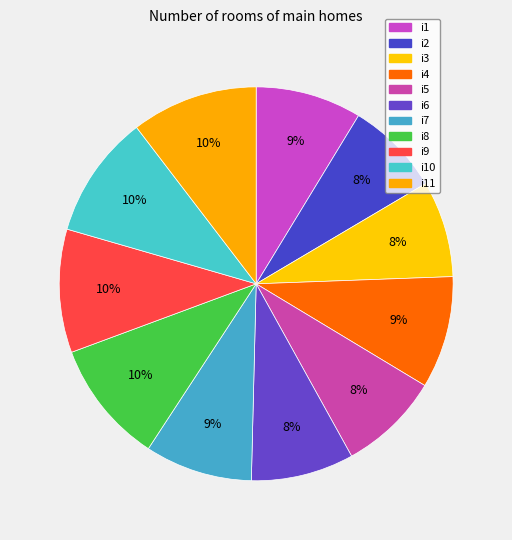

How many segments does this pie chart have?

11